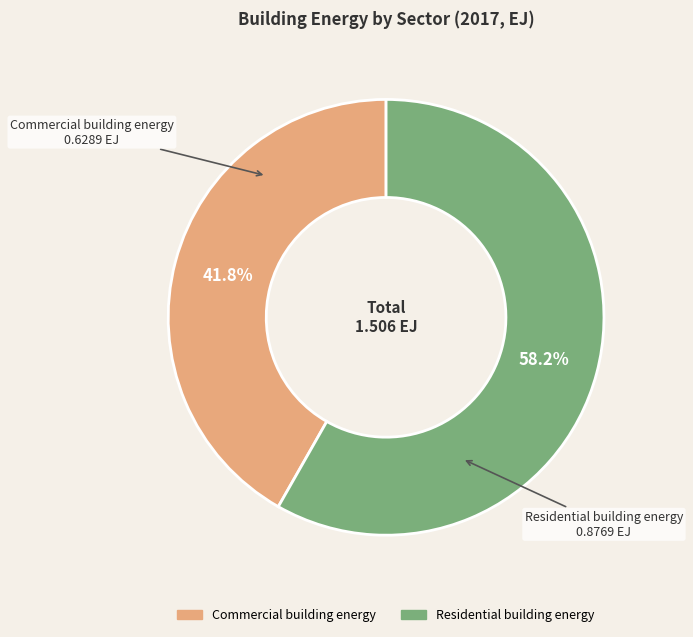

What percentage is the Commercial building energy slice, to the nearest percent?

42%